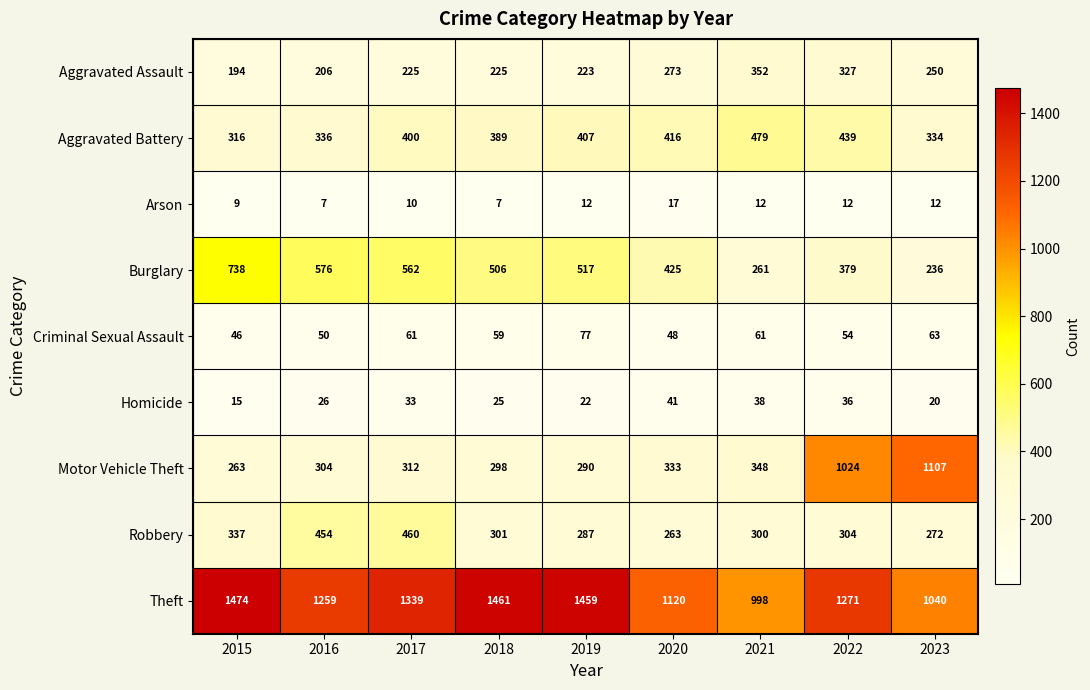

Which series has the largest total across all categories?

Theft